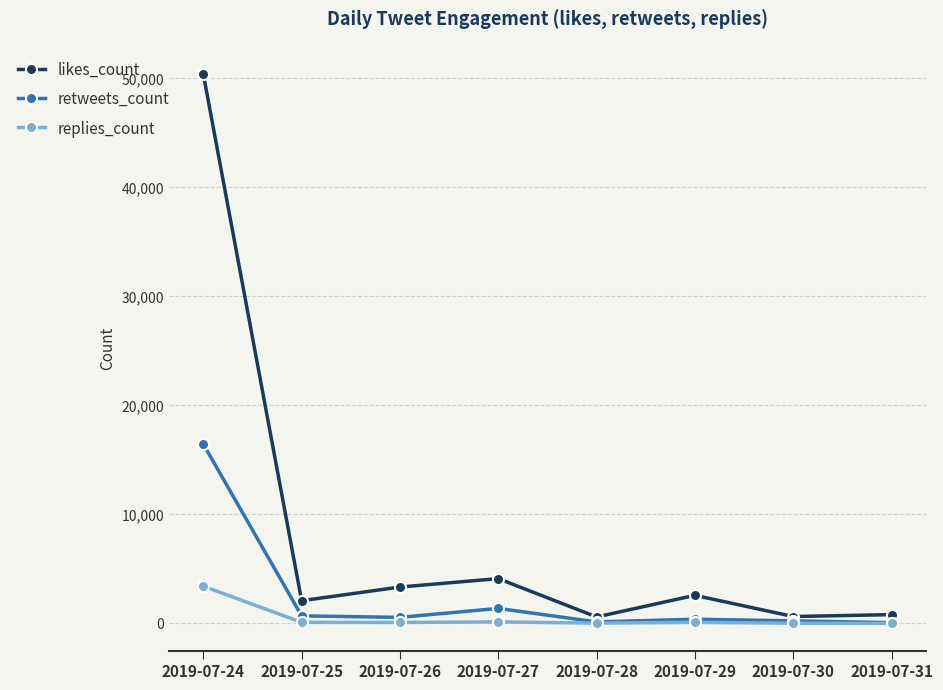

Does the chart have visible grid lines?

Yes